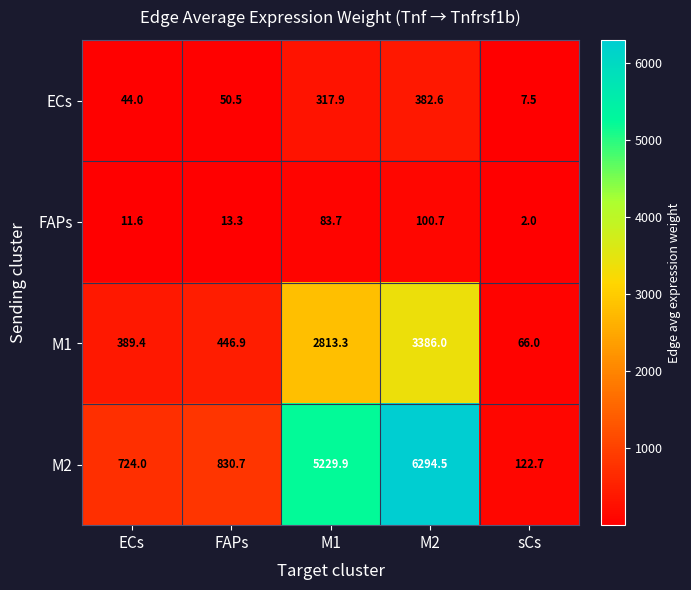

Reading right to left, transcribe all the data shown in this chart.

ECs: 7.5	382.6	317.9	50.5	44.0
FAPs: 2.0	100.7	83.7	13.3	11.6
M1: 66.0	3386.0	2813.3	446.9	389.4
M2: 122.7	6294.5	5229.9	830.7	724.0